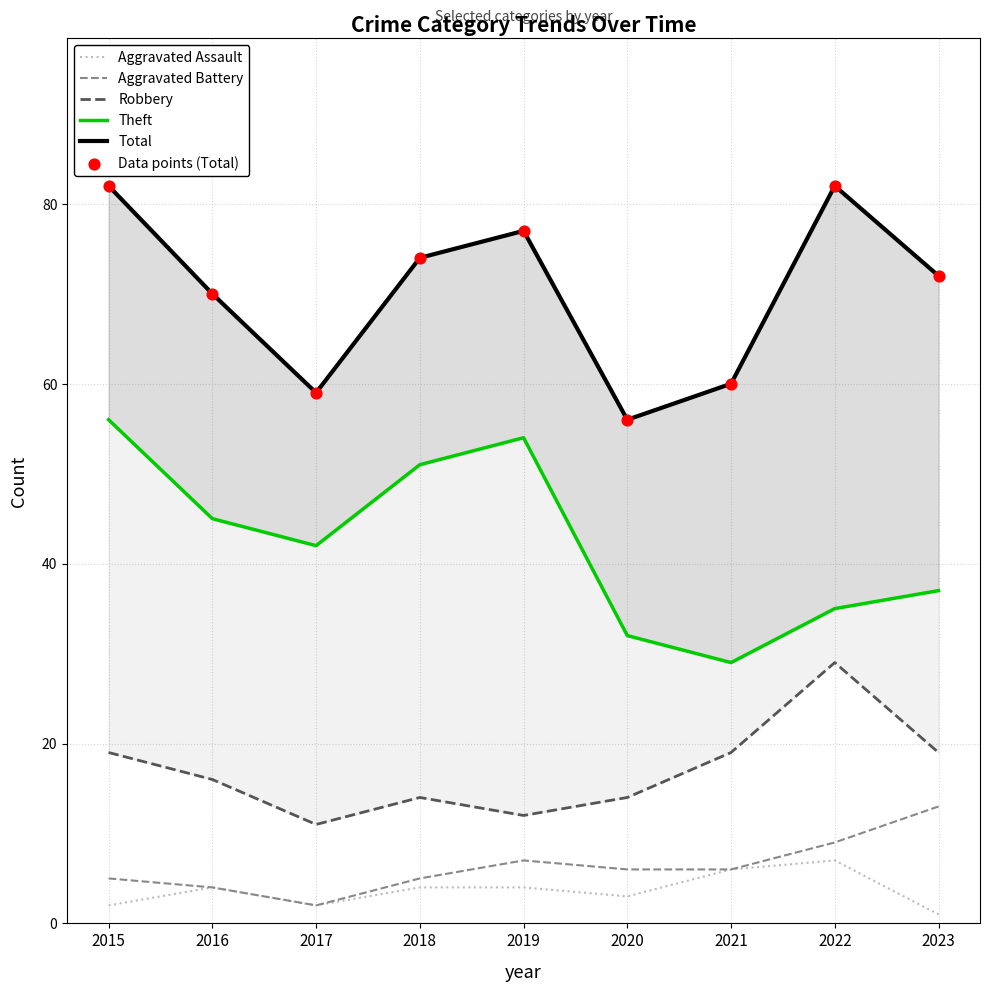

What is the total value across all series at 2023?

214